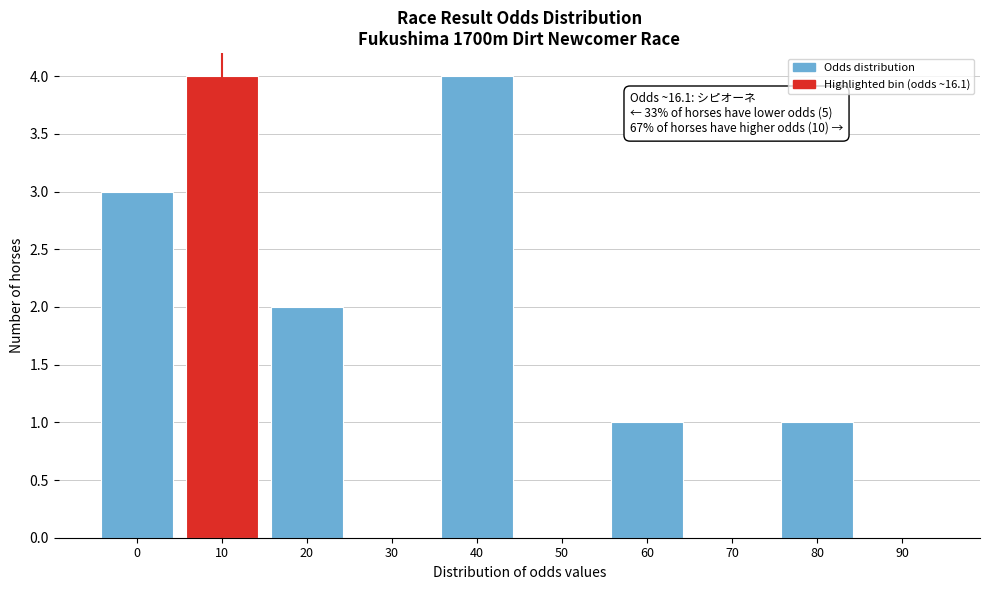

Reading left to right, extract all data points from this chart.

0=3	10=4	20=2	30=0	40=4	50=0	60=1	70=0	80=1	90=0